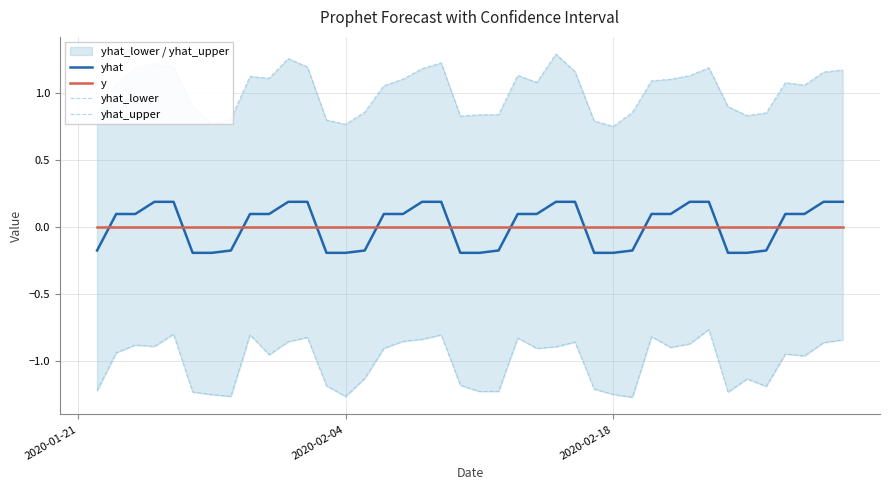

Count the yhat_upper values in the range 0 to 1.

16